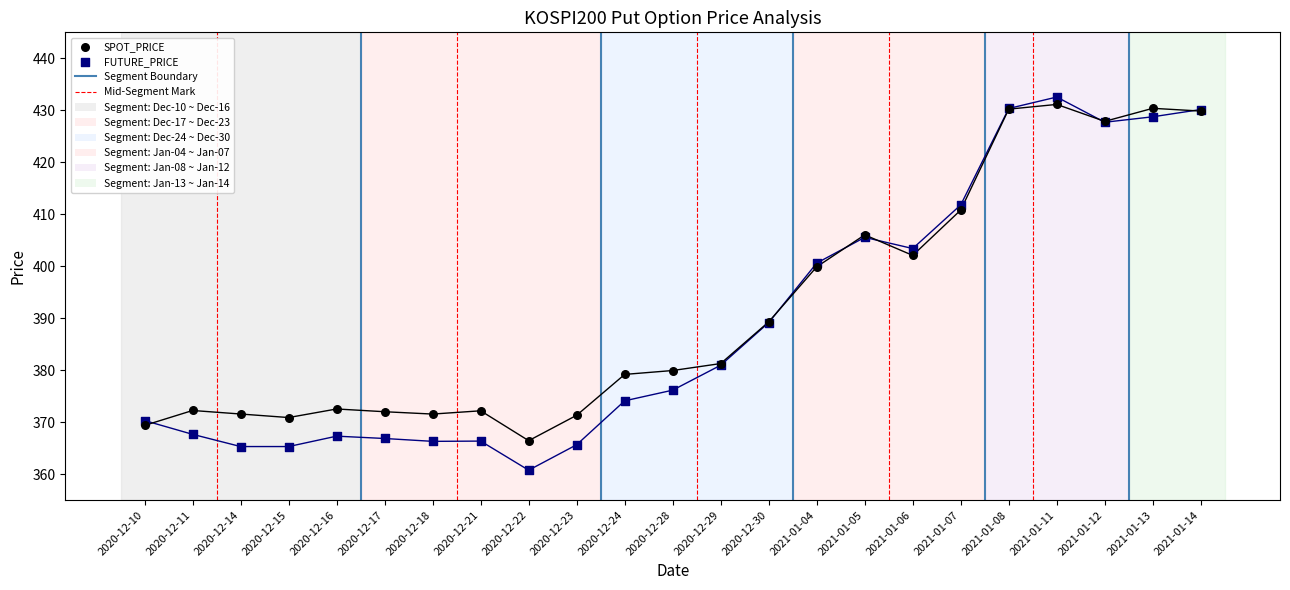

Which series contains the lowest Y value?

FUTURE_PRICE